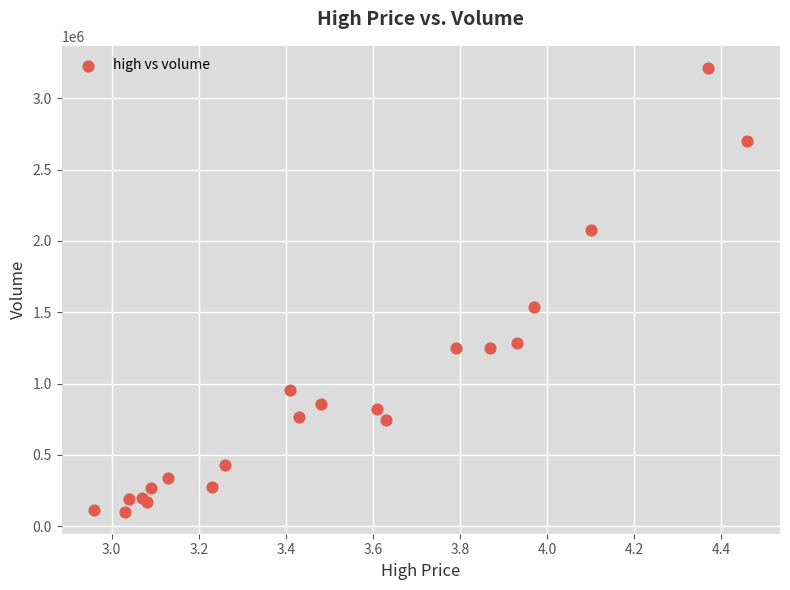

What Y value in the scatter plot is closest to 1657658?

1539190.4